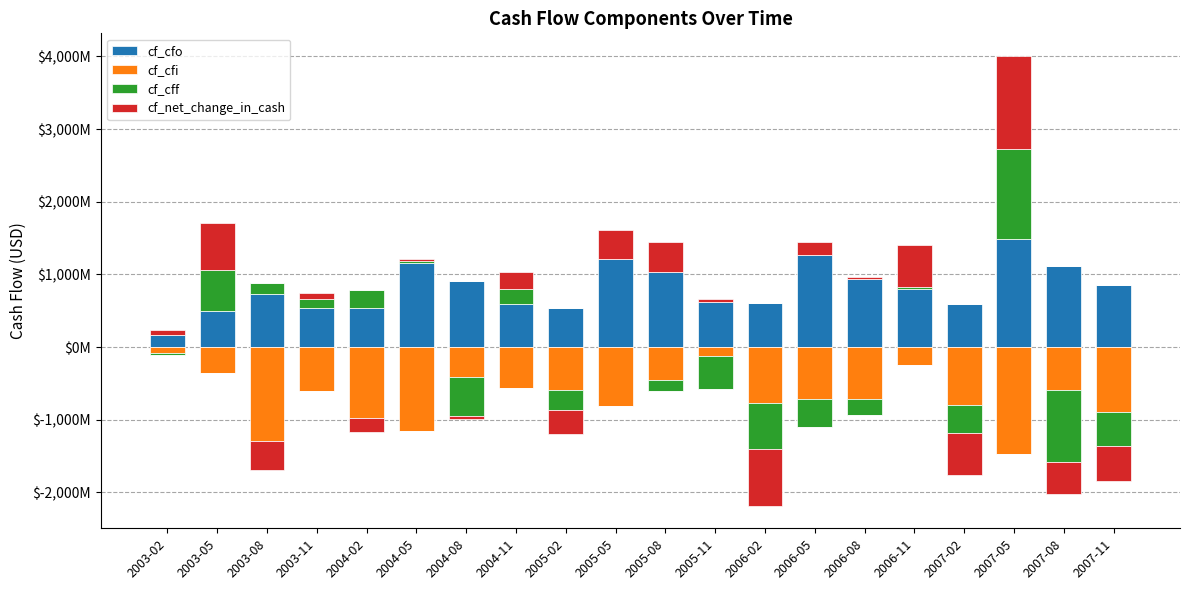

Which series changed the most between 2003-11 and 2004-11?

cf_net_change_in_cash